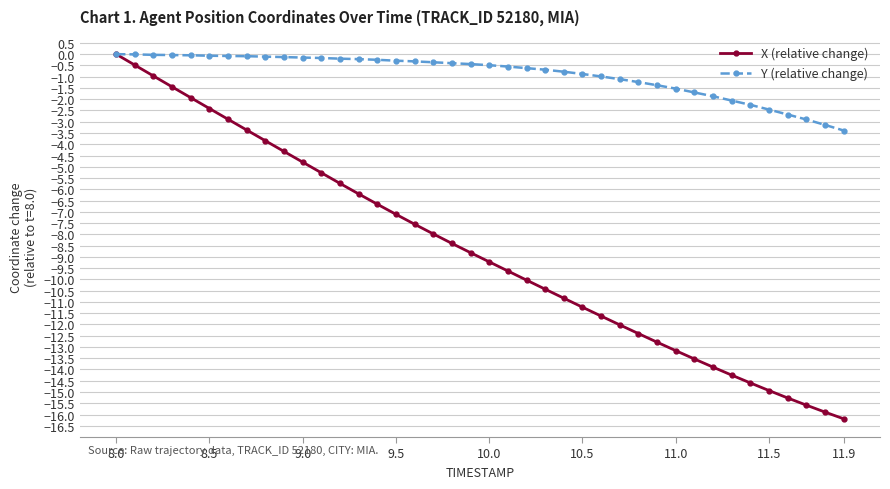

Which series has the largest total across all categories?

Y (relative change)